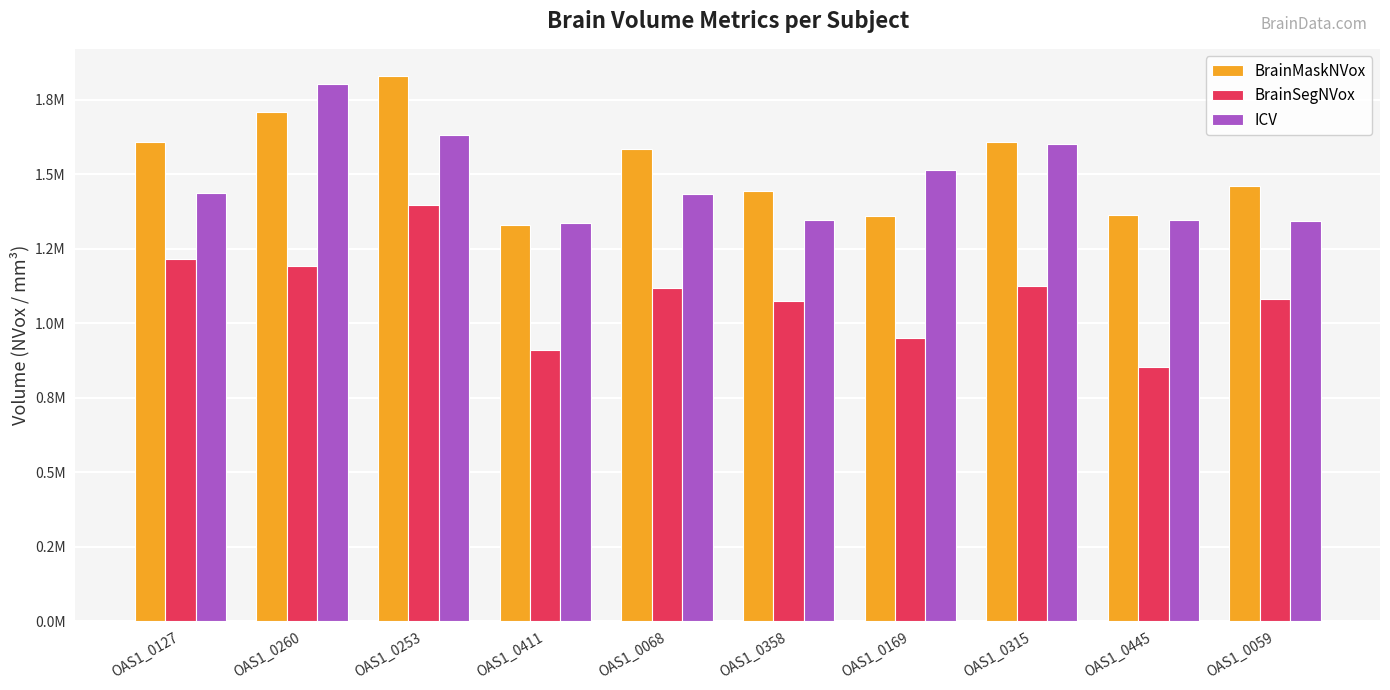

What are all the series names shown in the legend?

BrainMaskNVox, BrainSegNVox, ICV